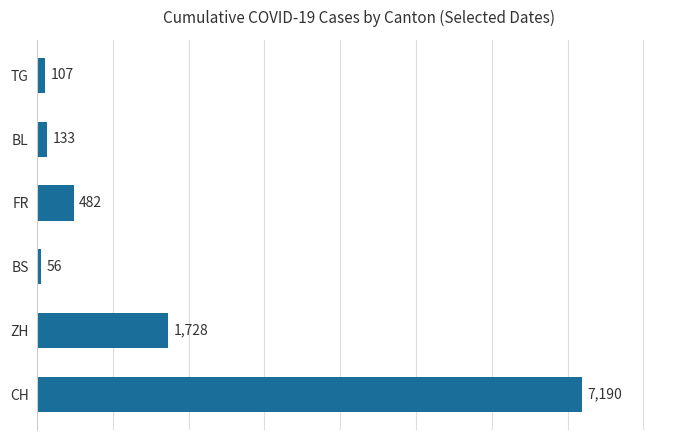

Reading bottom to top, what are all the values shown in this chart?

7190	1728	56	482	133	107